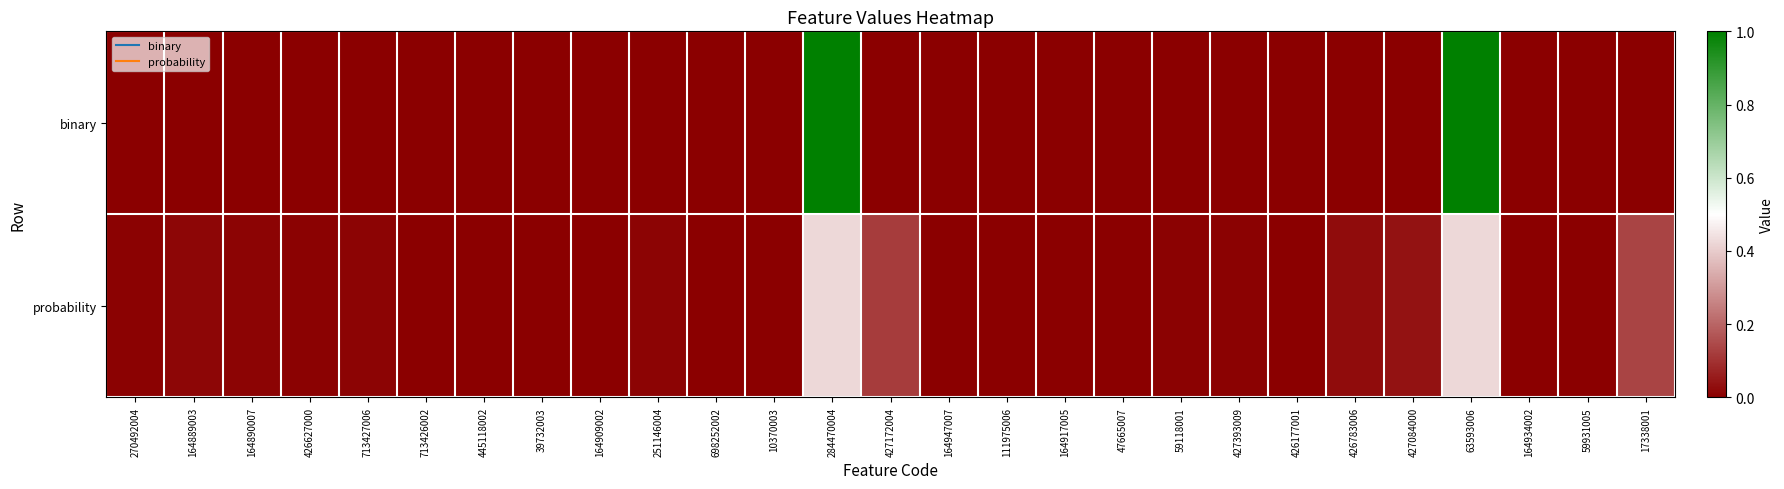

Reading right to left, list all the values displayed in this chart.

binary: 17338001=0.0	59931005=0.0	164934002=0.0	63593006=1.0	427084000=0.0	426783006=0.0	426177001=0.0	427393009=0.0	59118001=0.0	47665007=0.0	164917005=0.0	111975006=0.0	164947007=0.0	427172004=0.0	284470004=1.0	10370003=0.0	698252002=0.0	251146004=0.0	164909002=0.0	39732003=0.0	445118002=0.0	713426002=0.0	713427006=0.0	426627000=0.0	164890007=0.0	164889003=0.0	270492004=0.0
probability: 17338001=0.1	59931005=0.0	164934002=0.0	63593006=0.4	427084000=0.0	426783006=0.0	426177001=0.0	427393009=0.0	59118001=0.0	47665007=0.0	164917005=0.0	111975006=0.0	164947007=0.0	427172004=0.1	284470004=0.4	10370003=0.0	698252002=0.0	251146004=0.0	164909002=0.0	39732003=0.0	445118002=0.0	713426002=0.0	713427006=0.0	426627000=0.0	164890007=0.0	164889003=0.0	270492004=0.0